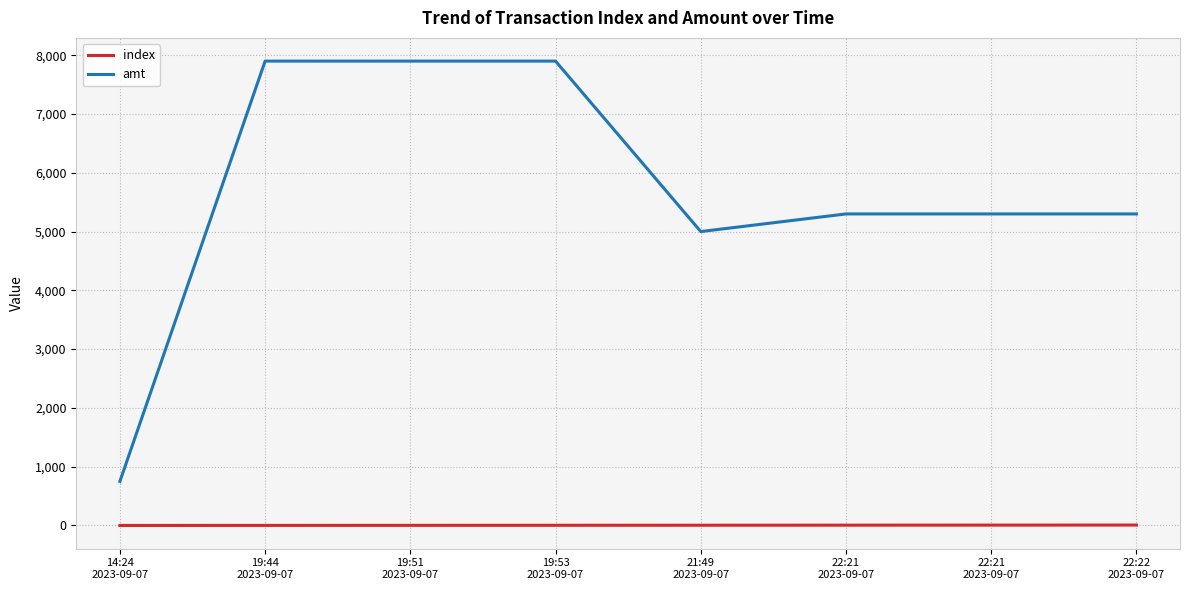

Between 14:24
2023-09-07 and 22:22
2023-09-07, which series saw the biggest shift?

amt